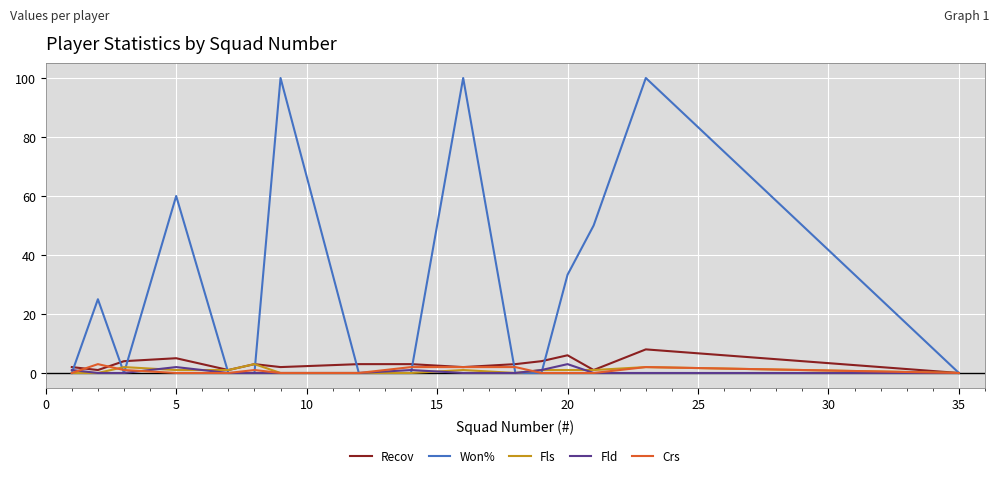

True or false: Recov has more than 1 interior local peaks.

True